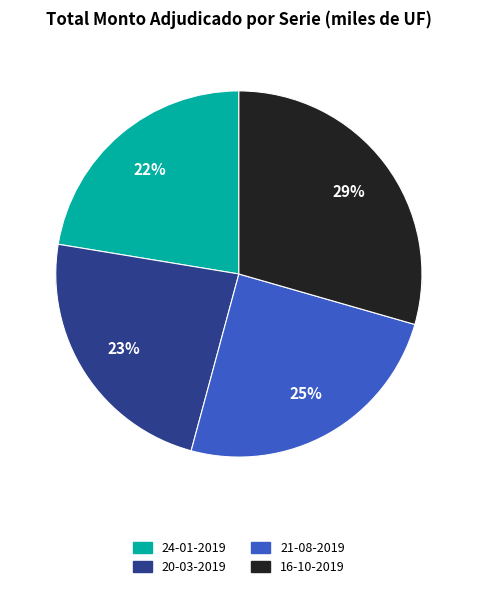

Which slice is the largest?

16-10-2019